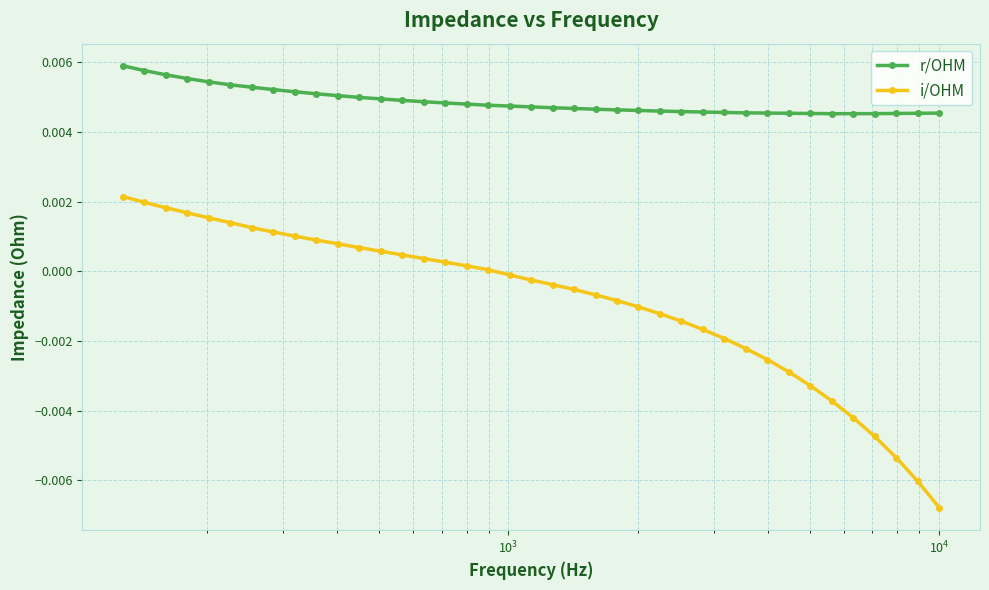

Which series has the largest total across all categories?

r/OHM